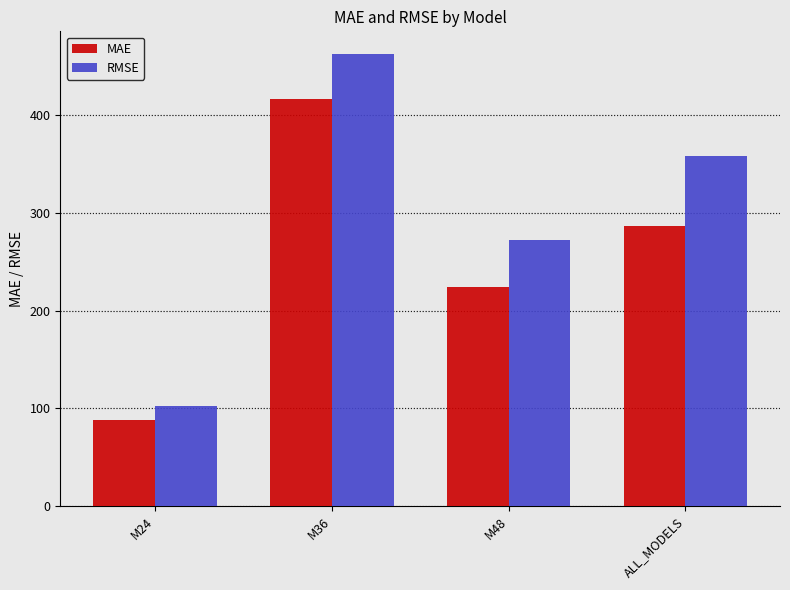

The value of RMSE at M36 is 103.3. True or false?

False